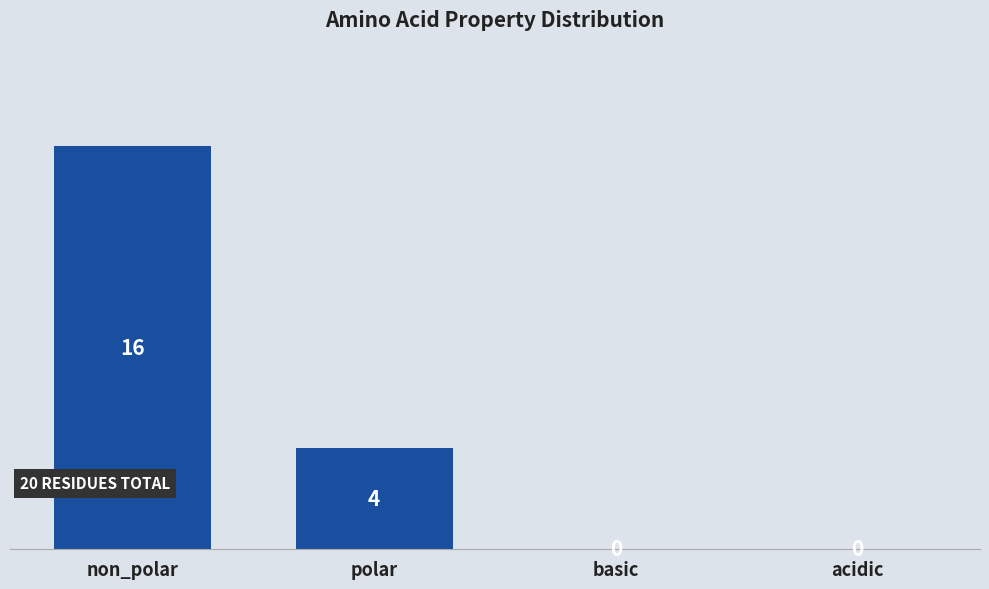

True or false: the data shows 1 at polar.

False